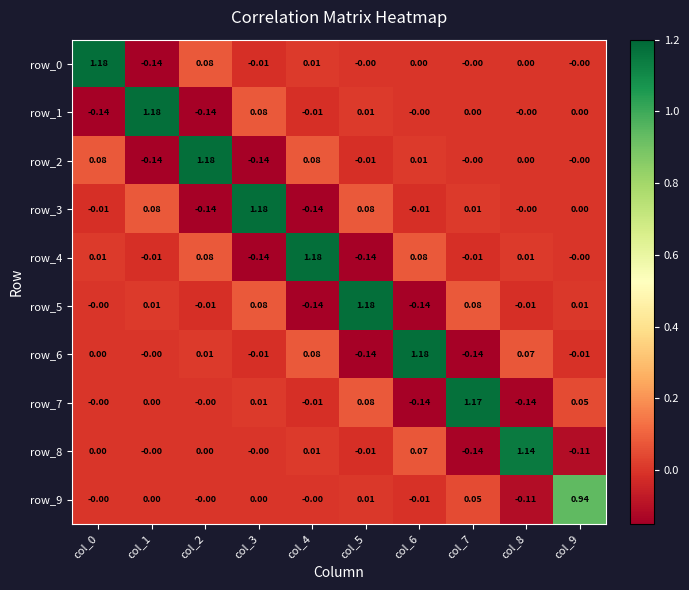

At which label does row_7 reach its peak?

col_7